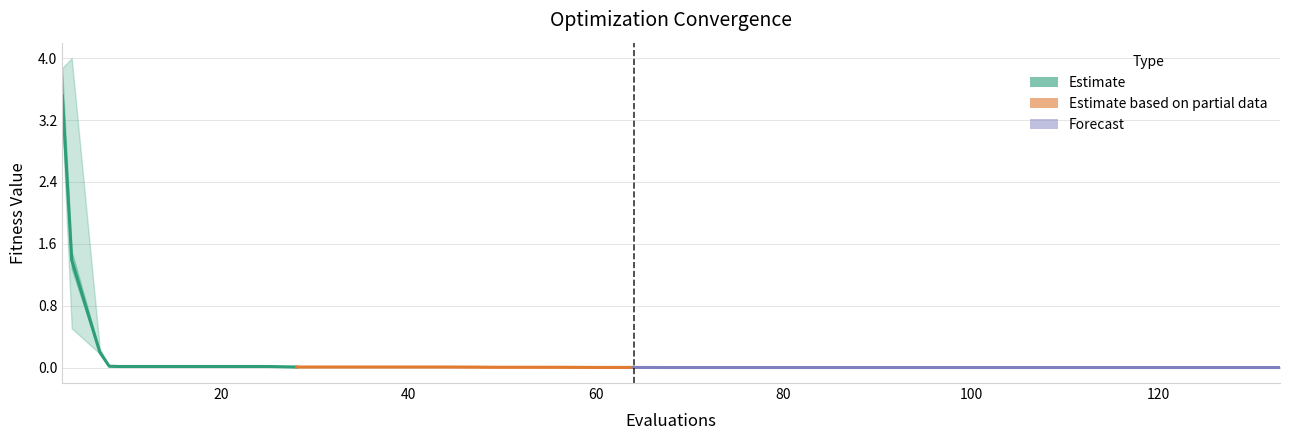

True or false: mean has a value of 0.0 at 38.

False